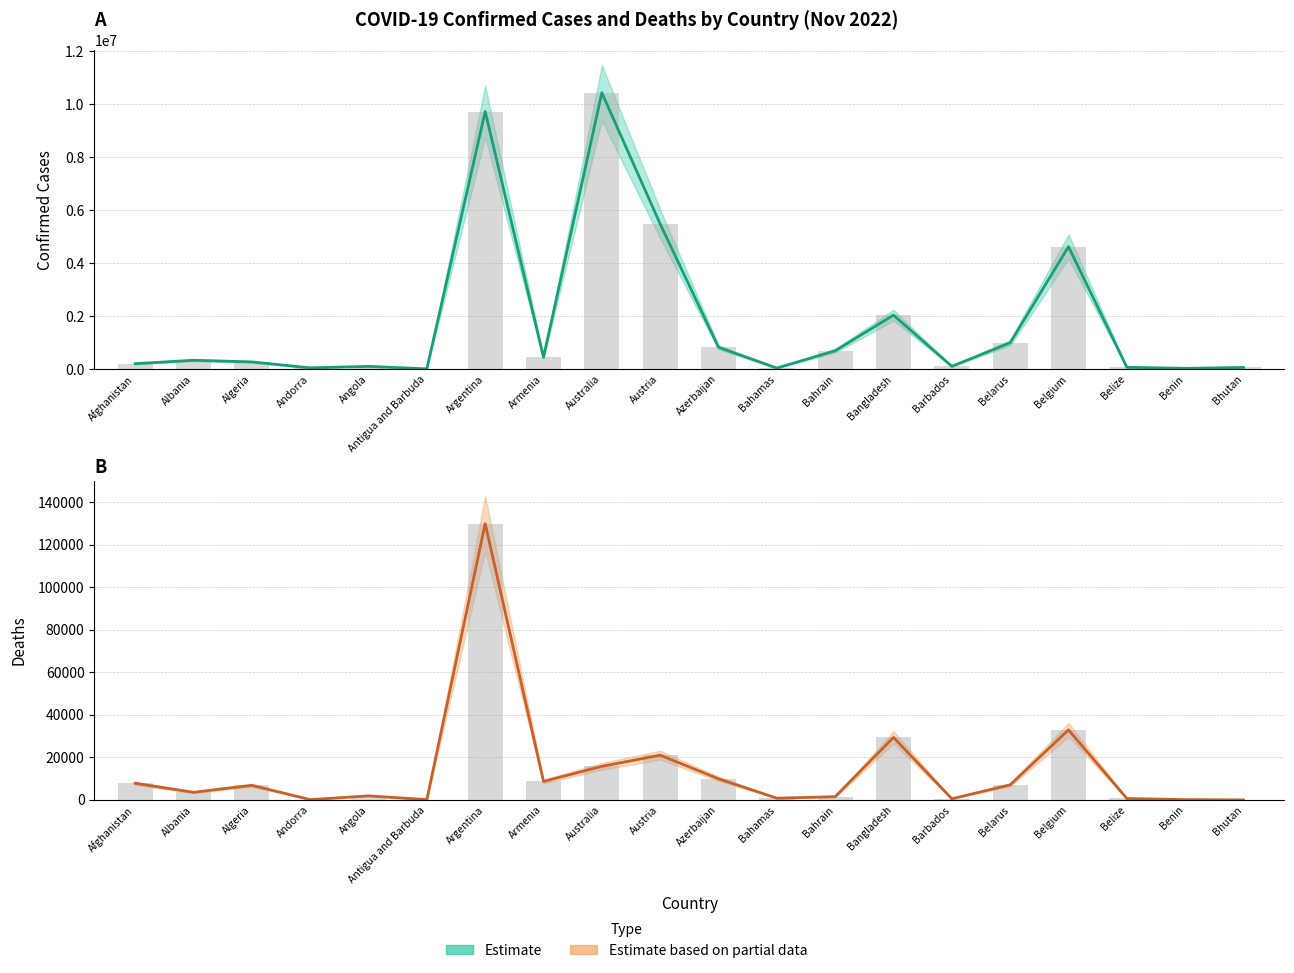

Rank the categories by Confirmed value from lowest to highest.

Antigua and Barbuda, Benin, Bahamas, Andorra, Bhutan, Belize, Angola, Barbados, Afghanistan, Algeria, Albania, Armenia, Bahrain, Azerbaijan, Belarus, Bangladesh, Belgium, Austria, Argentina, Australia